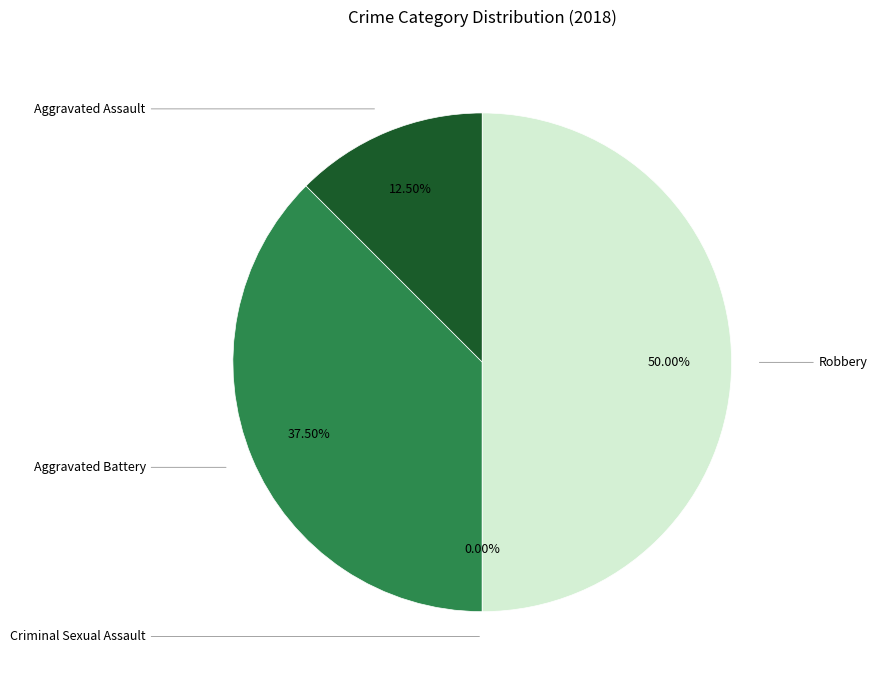

To the nearest percent, what portion does Robbery represent?

50%